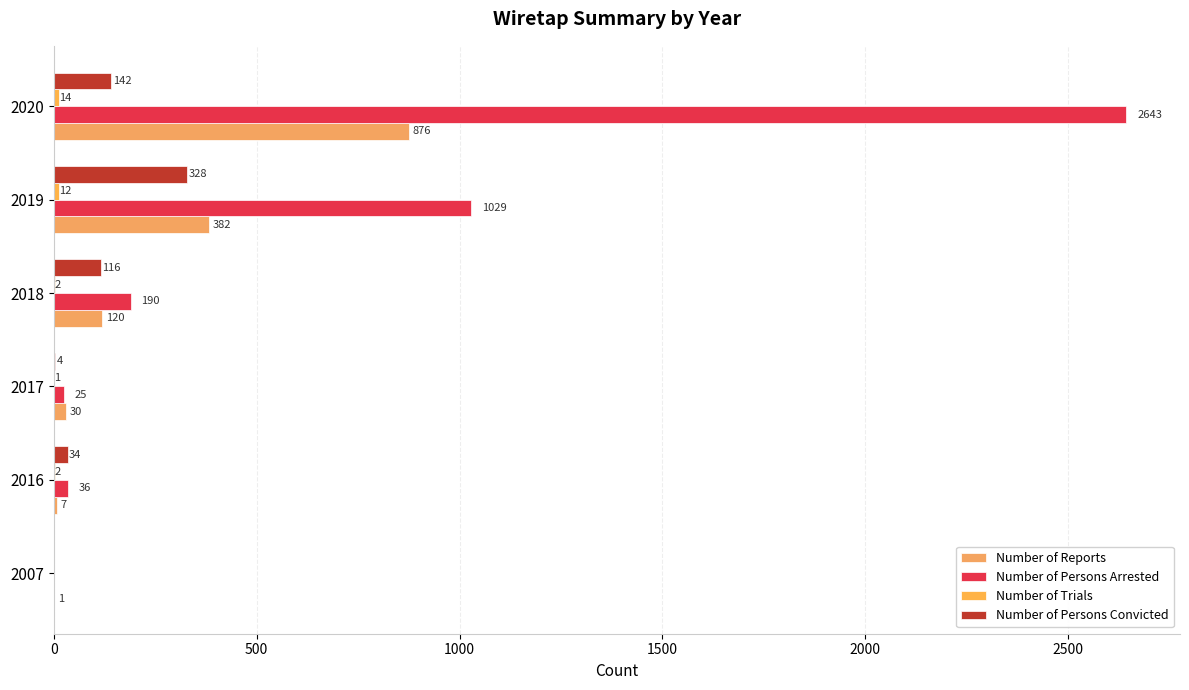

Which series has the largest range (max minus min)?

Number of Persons Arrested